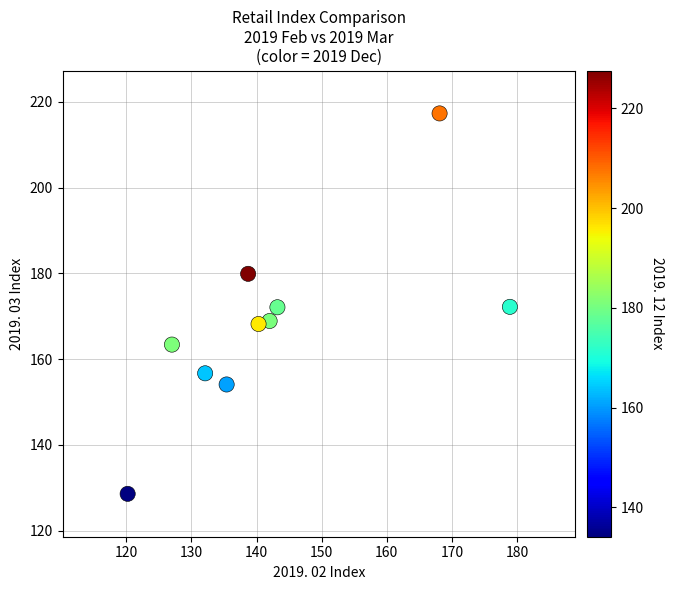

What is the average Y value?

168.1